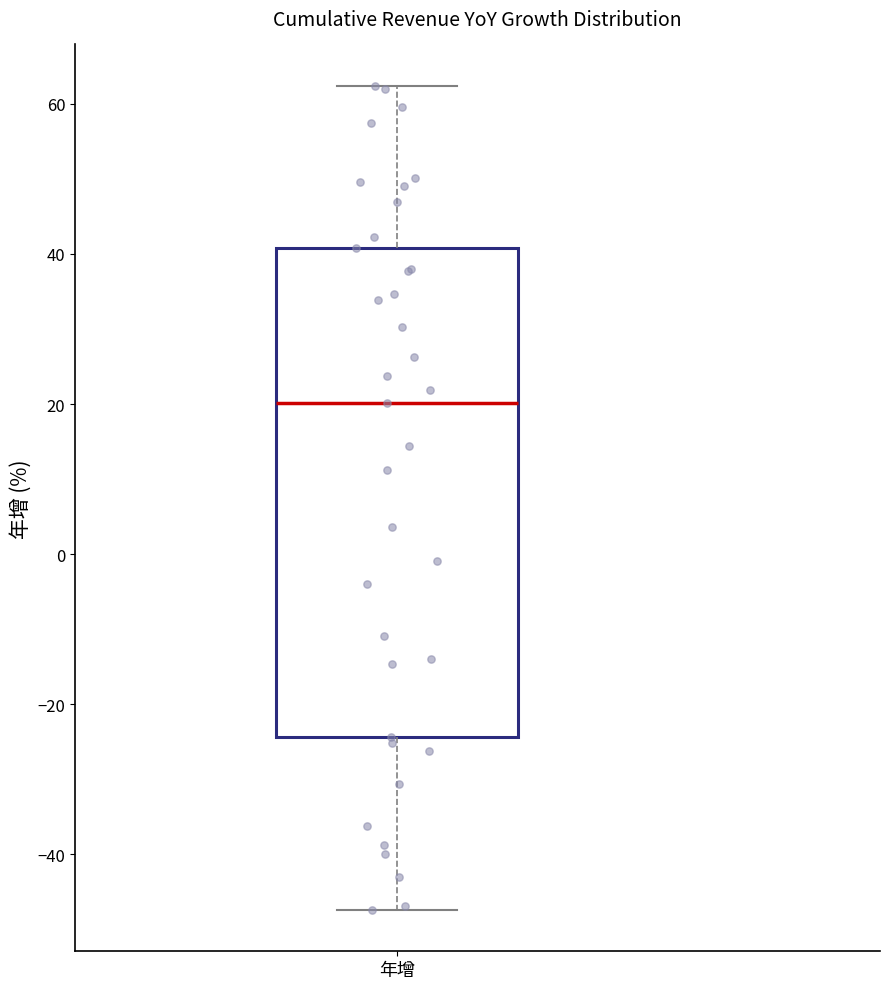

Read this box plot against the y-axis: the position of the median line, the range covered by the box, and the ends of both whiskers. The values are not printed on the chart, so give them approximately, as read against the axis.

median 20, box -24 to 40, whiskers -48 to 62